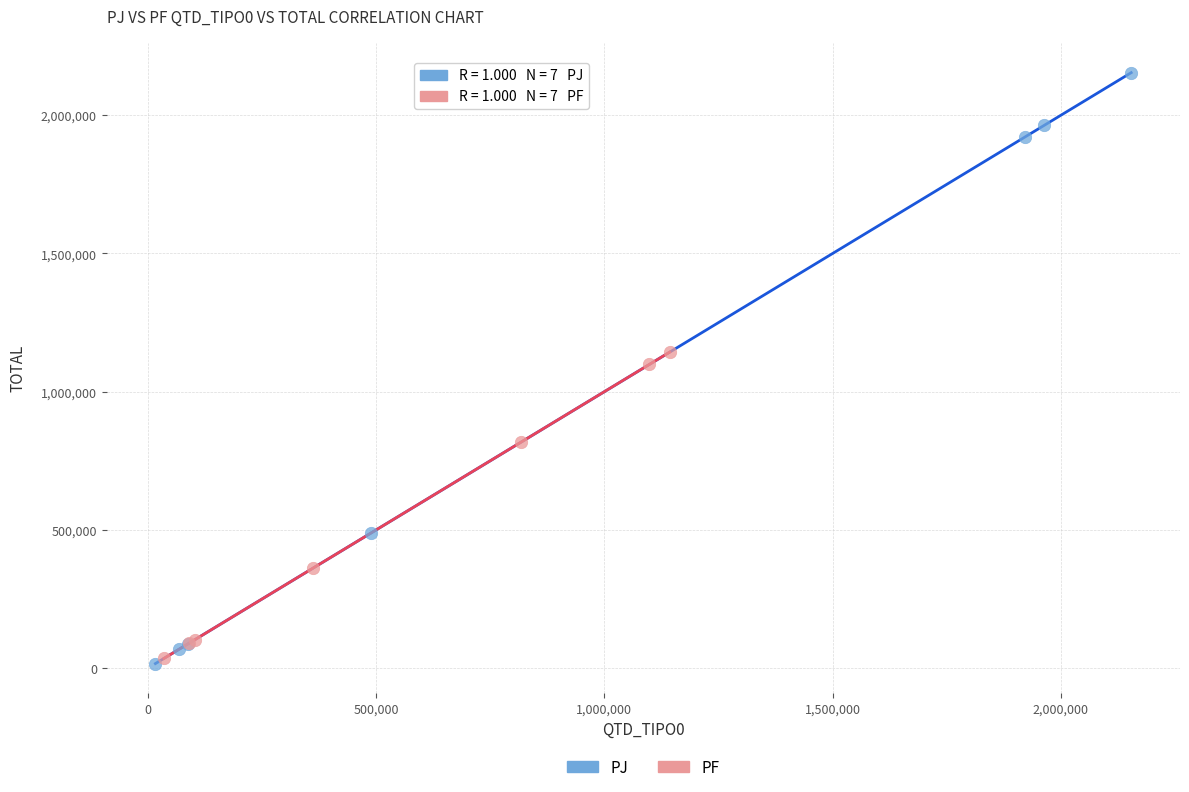

Which series has the largest Y range (max minus min)?

PJ